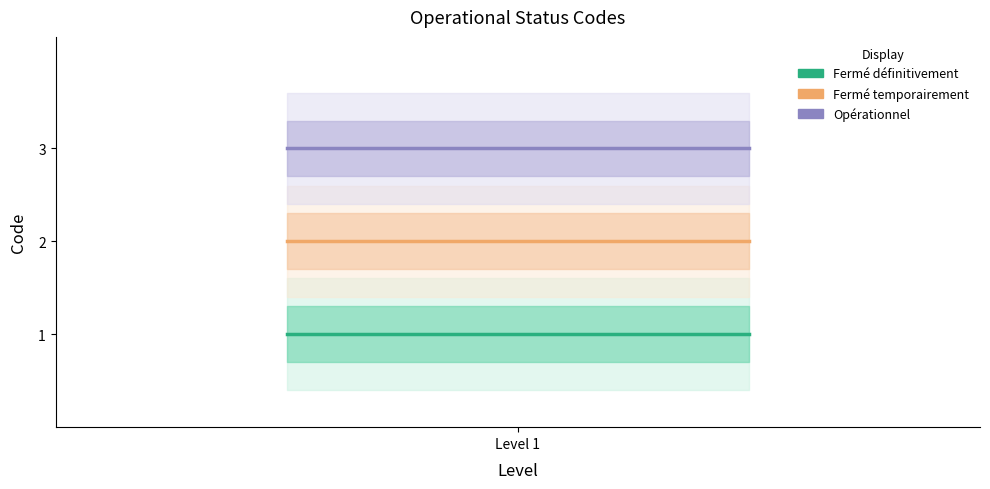

Which label corresponds to the smallest value in the chart?

Level 1